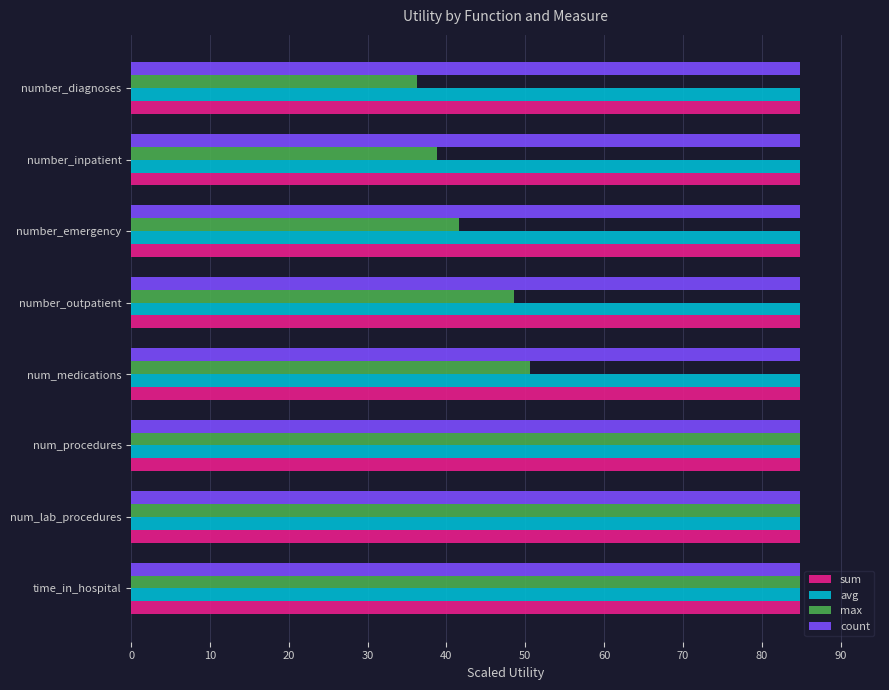

What is the sum of all avg values?

678.8